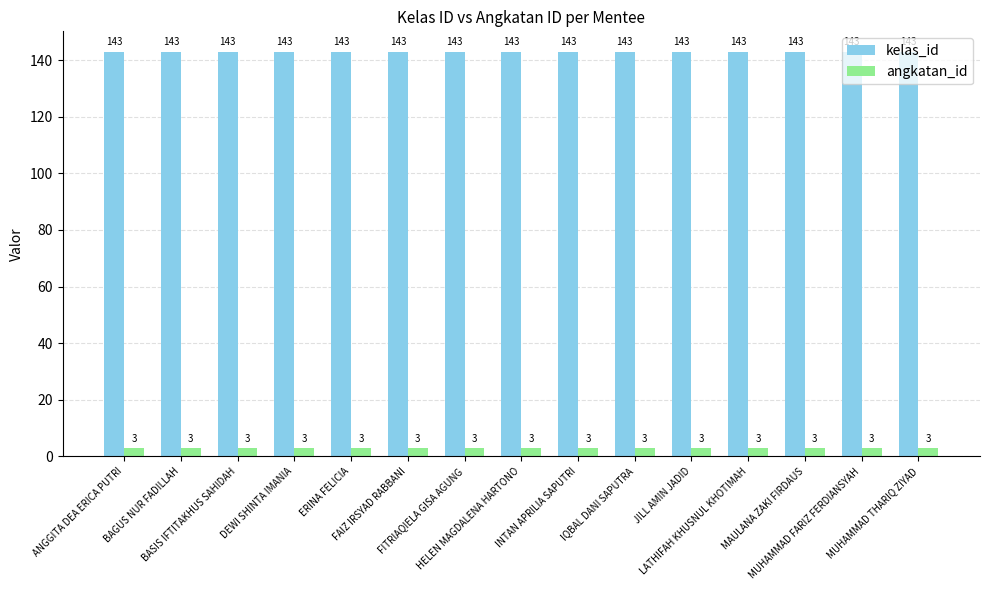

What is the difference between the highest and lowest values at LATHIFAH KHUSNUL KHOTIMAH?

140